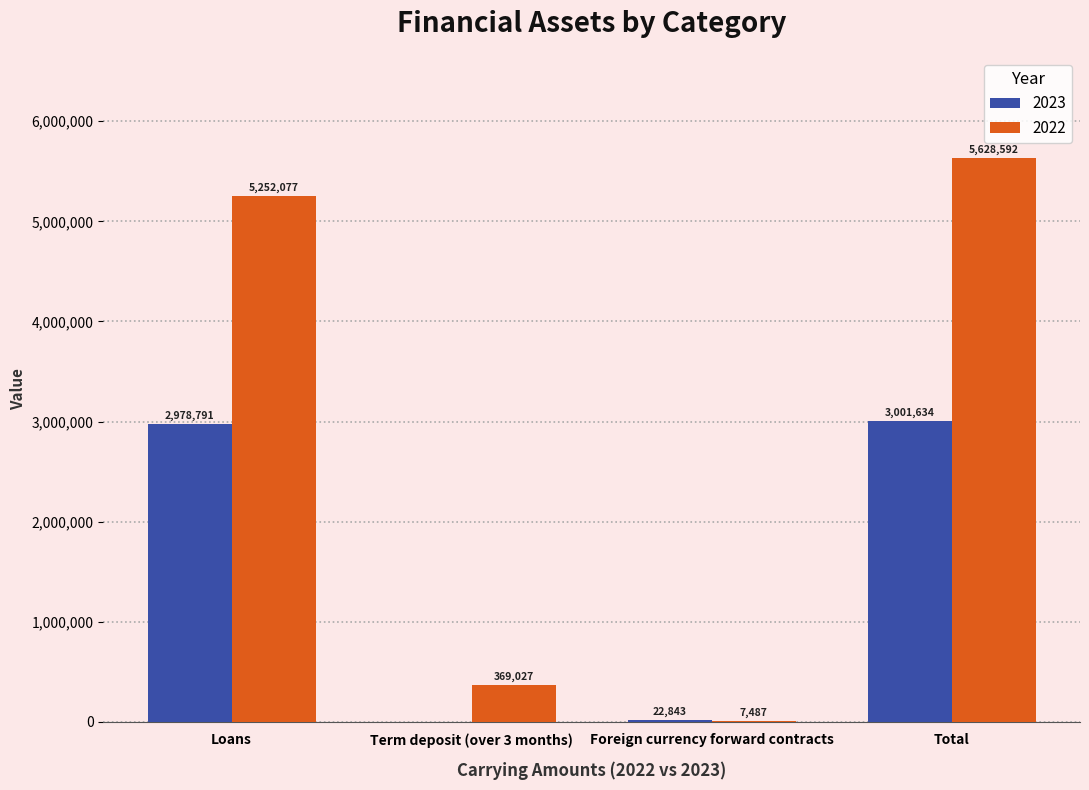

Is the value of 2022 at Term deposit (over 3 months) greater than the value of 2023 at Foreign currency forward contracts?

Yes